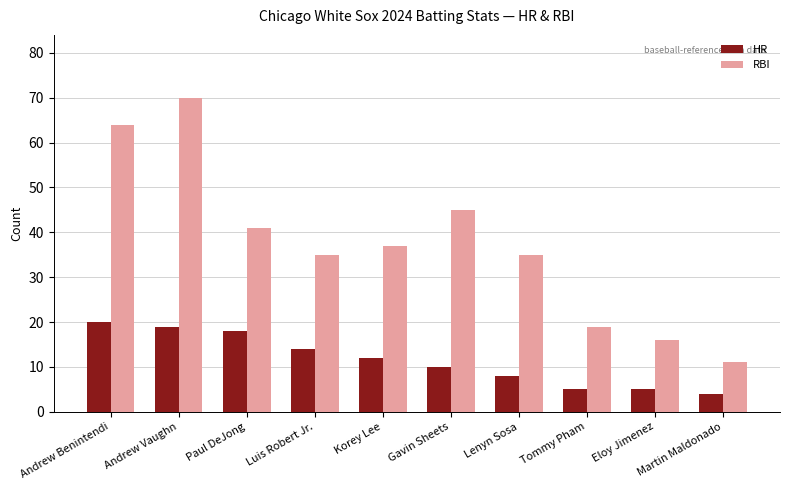

What is the label of the 2nd bar from the right?

Eloy Jimenez